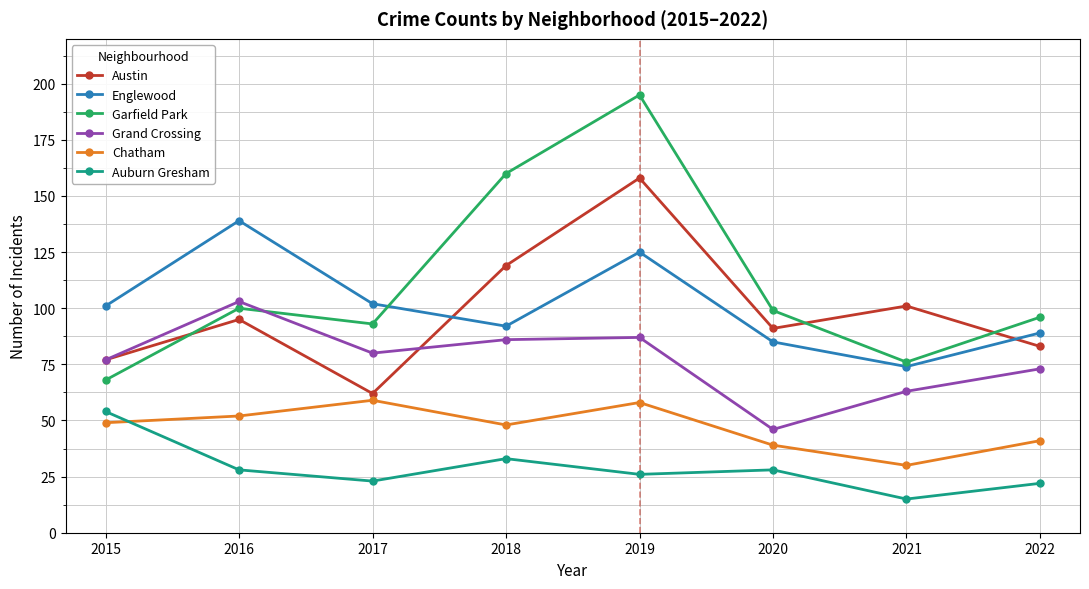

What is the value of the Austin point at the 4th from the left?

119